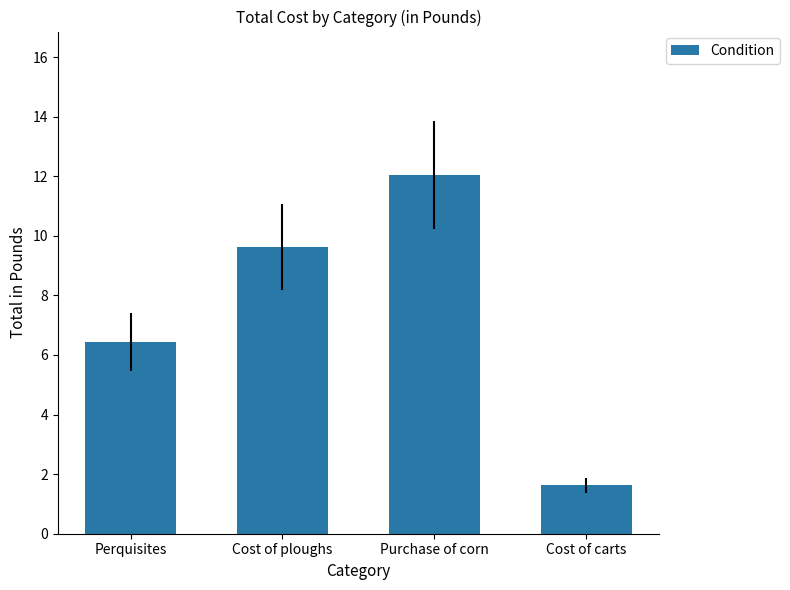

List the labels in order of value, smallest first.

Cost of carts, Perquisites, Cost of ploughs, Purchase of corn